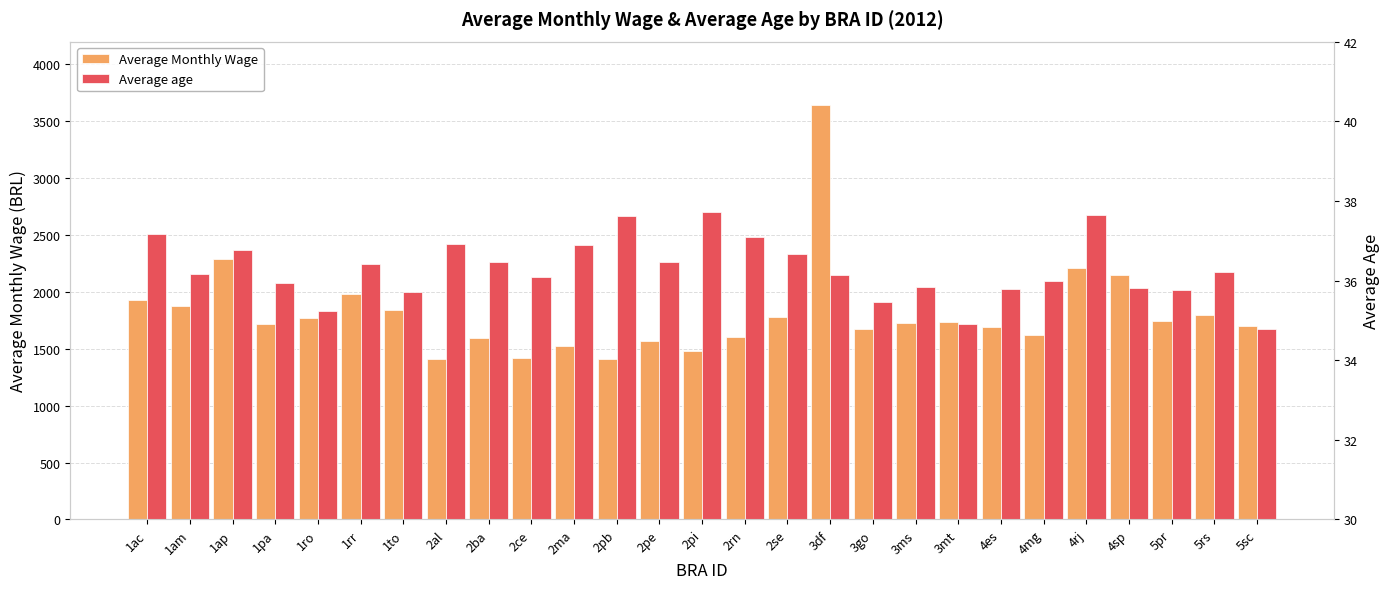

List the labels in order of Average age value, smallest first.

5sc, 3mt, 1ro, 3go, 1to, 5pr, 4es, 4sp, 3ms, 1pa, 4mg, 2ce, 3df, 1am, 5rs, 1rr, 2pe, 2ba, 2se, 1ap, 2ma, 2al, 2rn, 1ac, 2pb, 4rj, 2pi